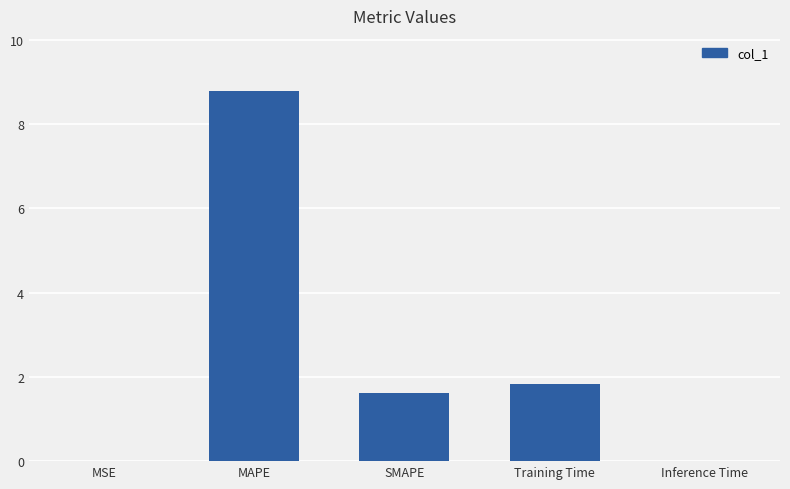

The value at SMAPE is 1.6. True or false?

True